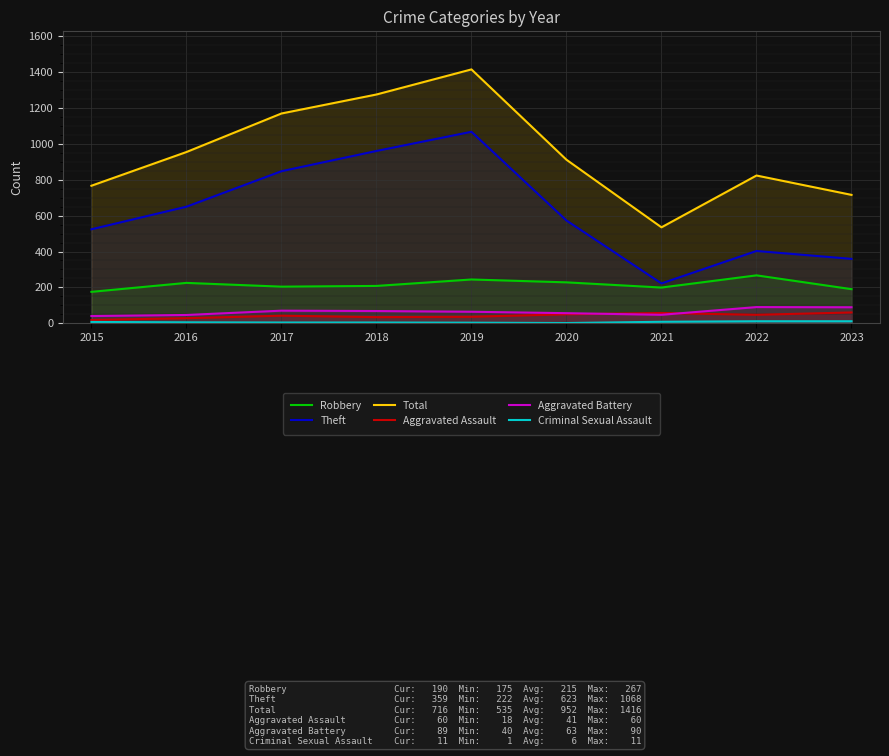

What are all the series names shown in the legend?

Robbery, Theft, Total, Aggravated Assault, Aggravated Battery, Criminal Sexual Assault